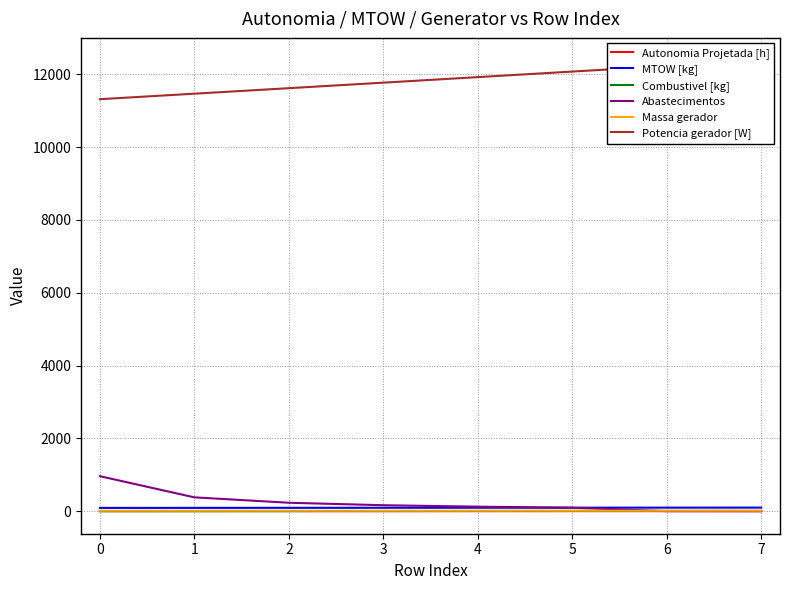

True or false: Massa gerador has more than 2 points higher than both neighbors.

False